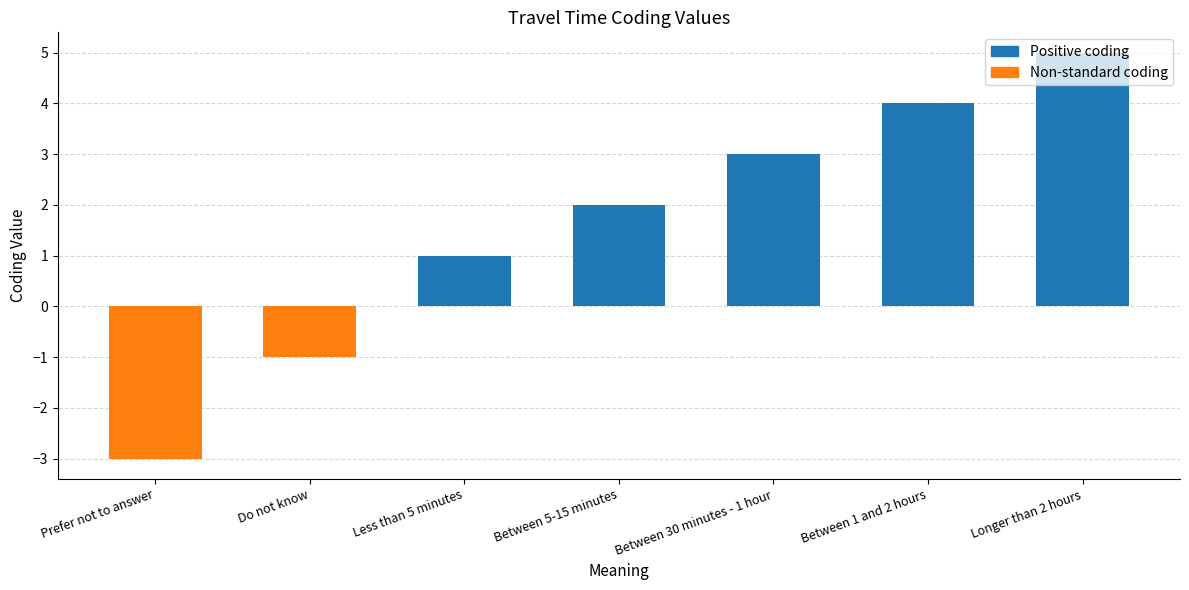

What is the difference between the second highest and second lowest values?

5